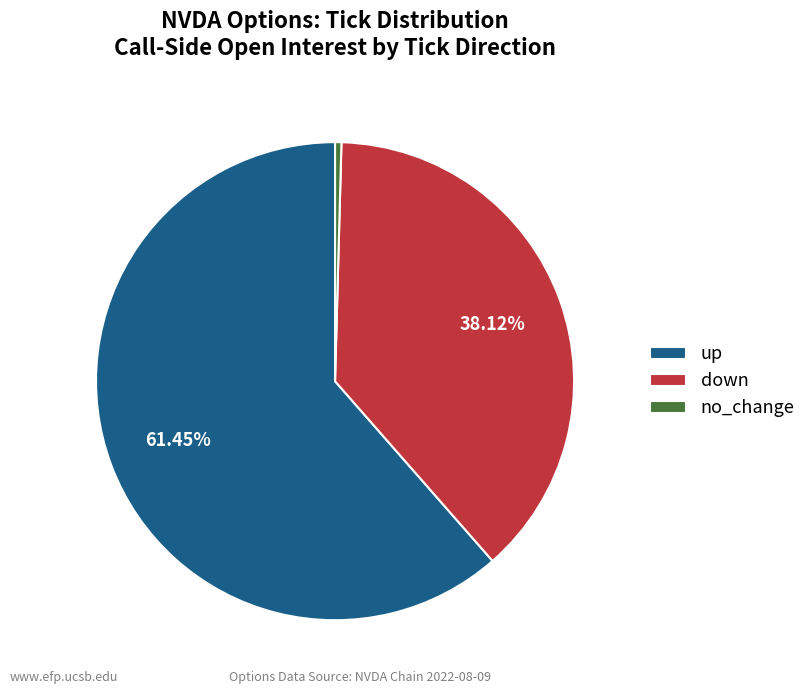

Count the number of slices in the pie.

3